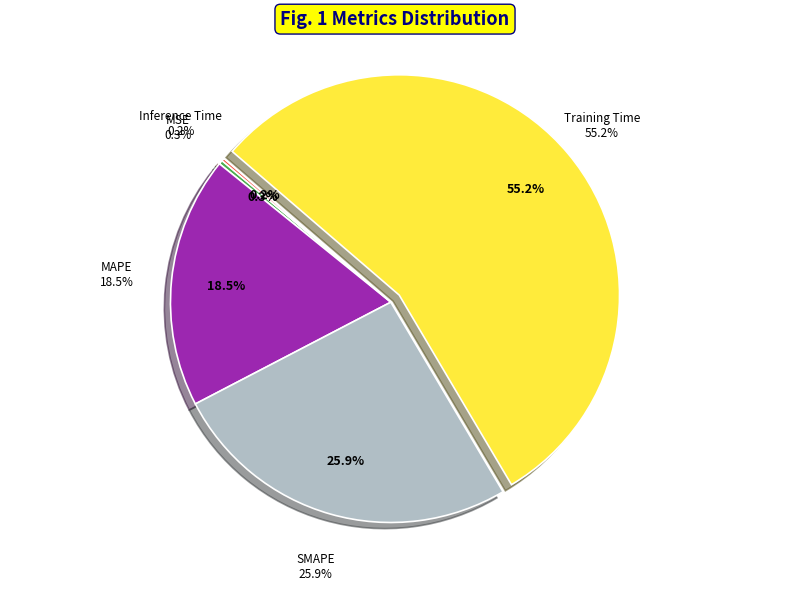

Which category accounts for the majority?

Training Time